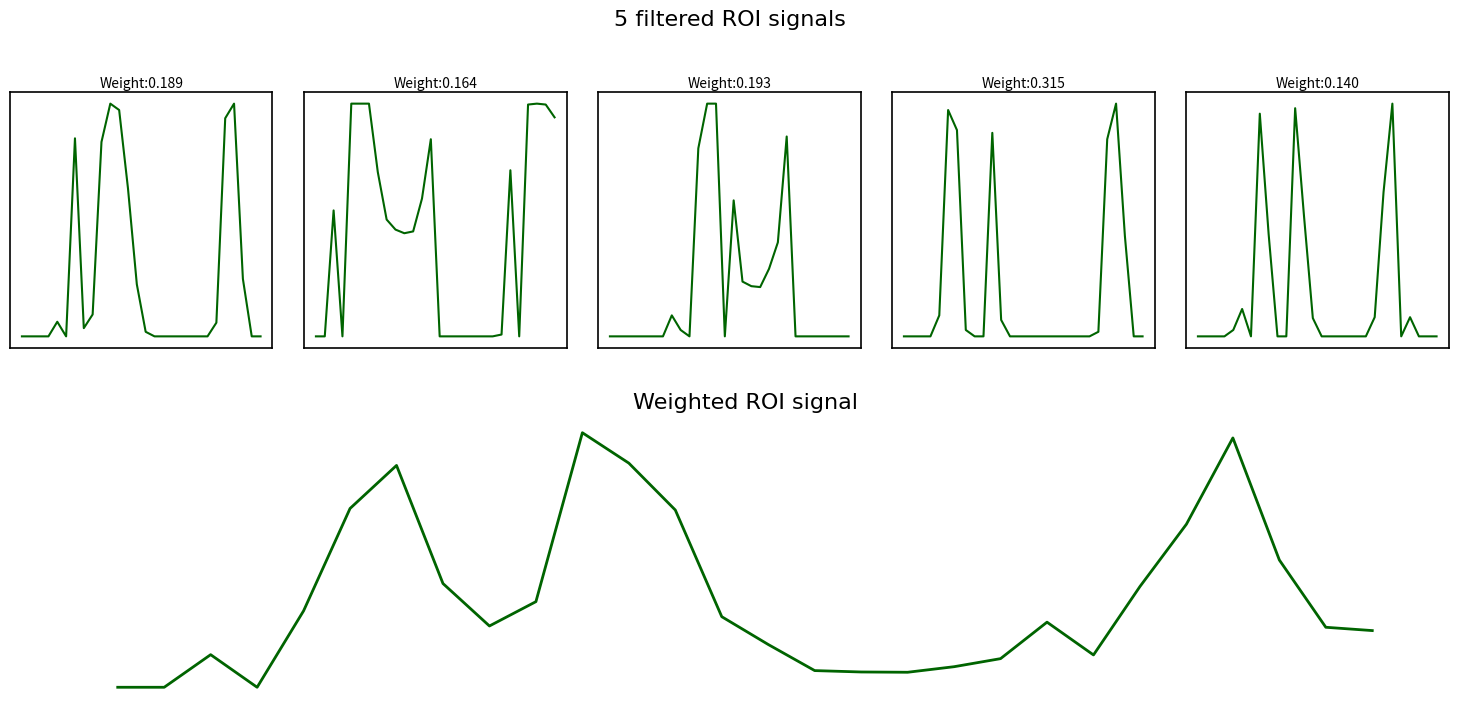

How many values in the col_2 series exceed 0?

12